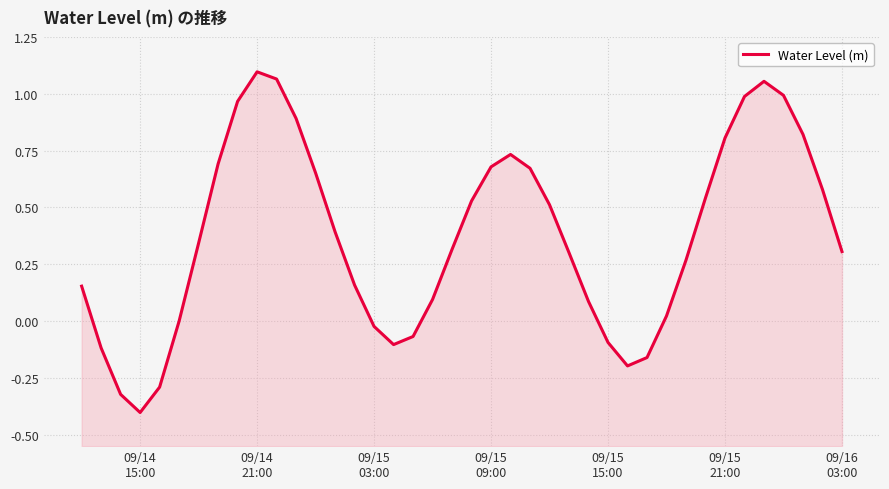

What is the greatest value displayed?

1.1